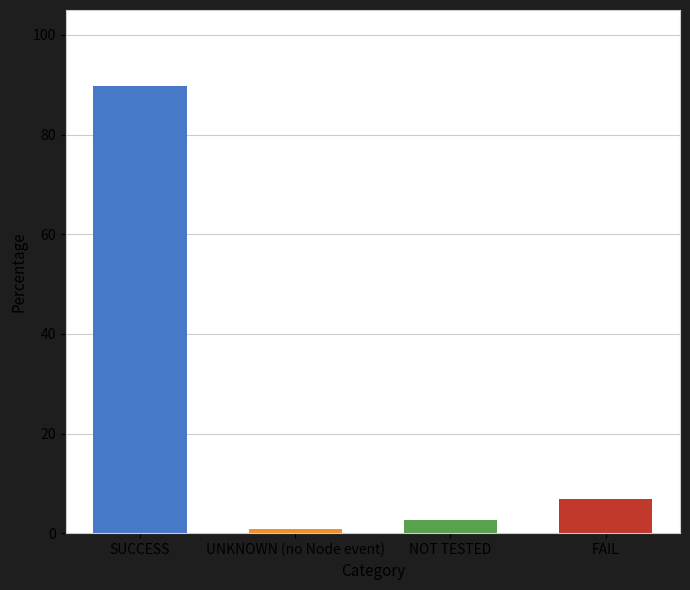

Reading left to right, extract all data points from this chart.

SUCCESS=89.7	UNKNOWN (no Node event)=0.8	NOT TESTED=2.7	FAIL=6.9